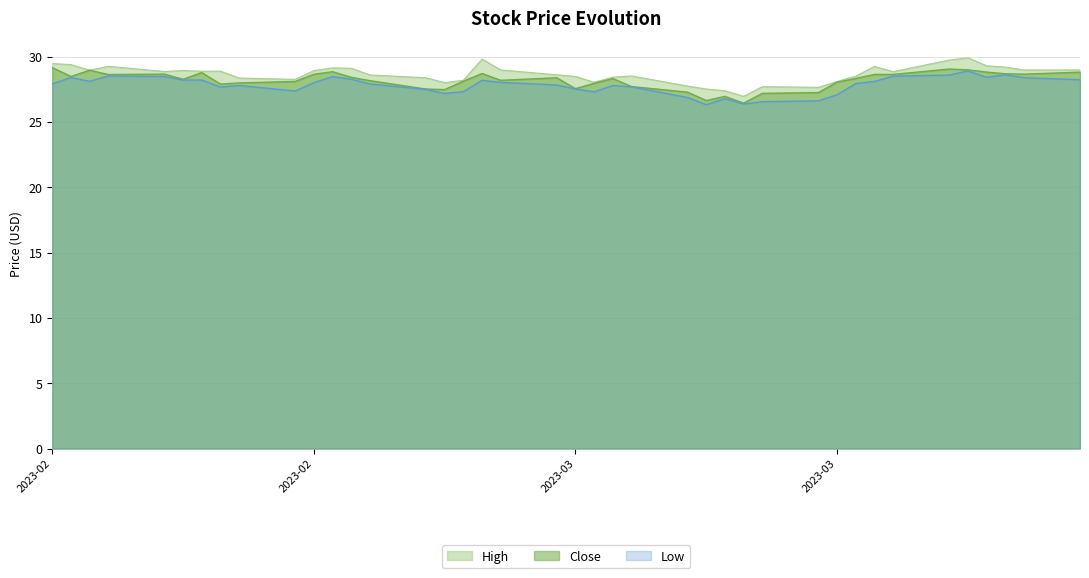

How many lines are shown in the chart?

3